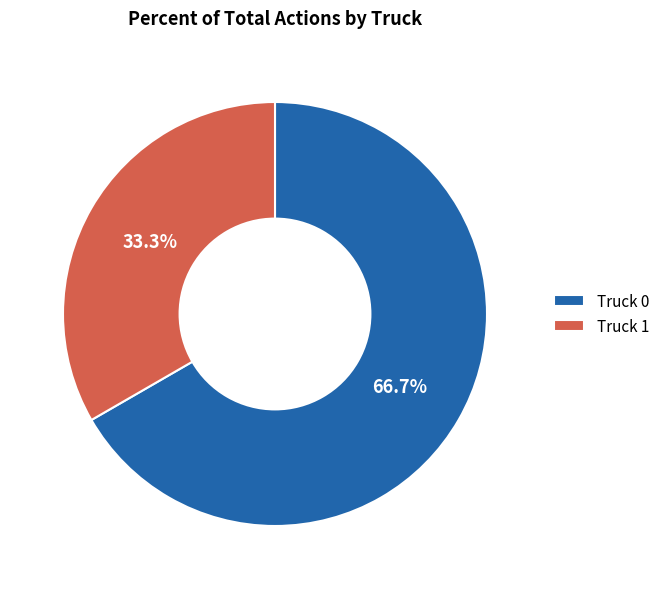

True or false: Truck 1 accounts for 33% of the total.

True